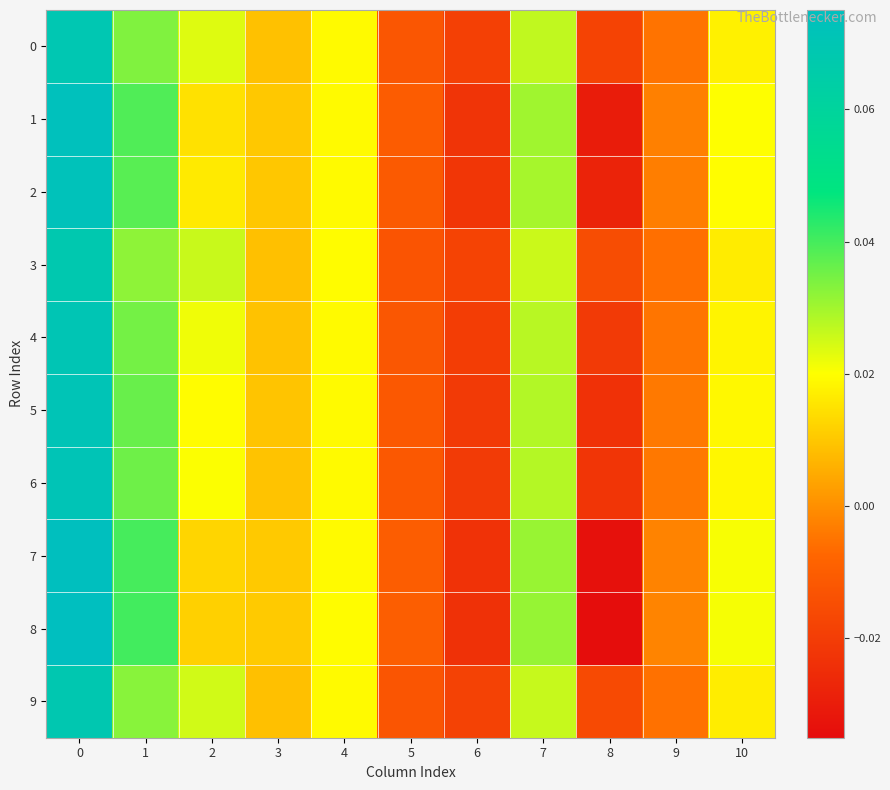

Which series has the widest spread of values?

8